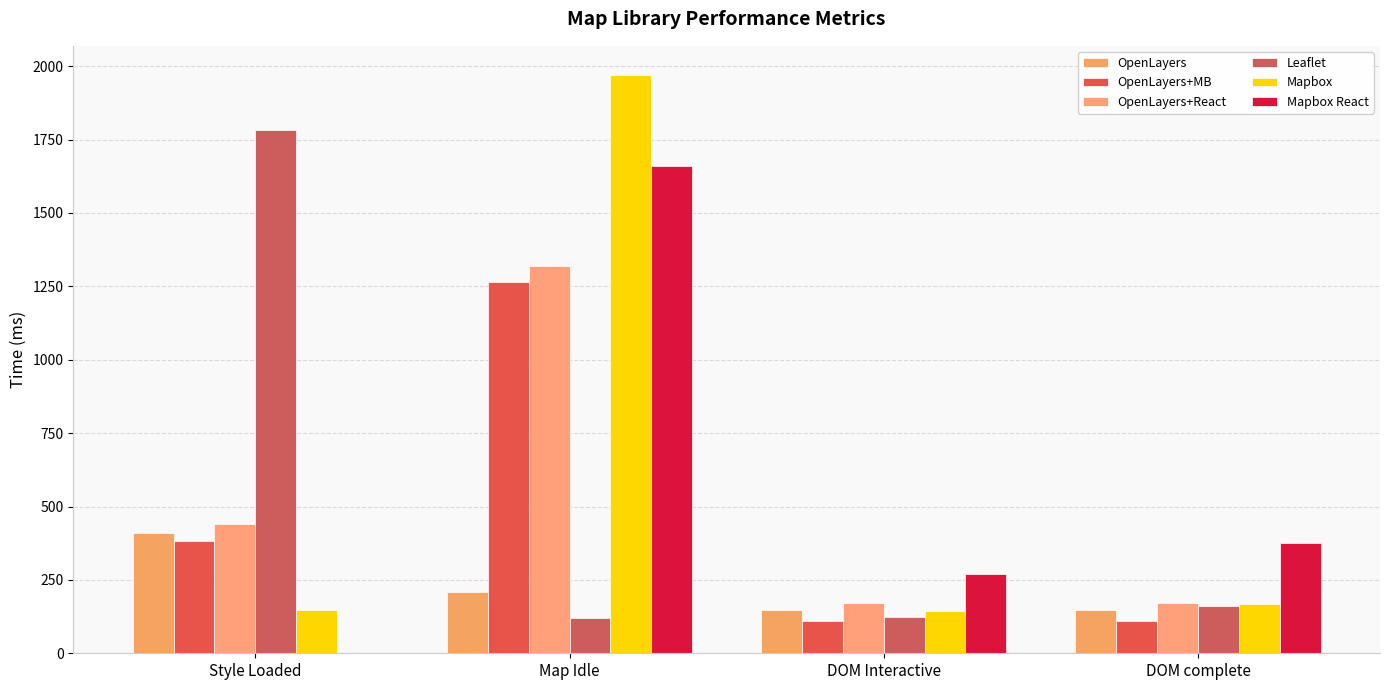

Reading left to right, what are all the values shown in this chart?

OpenLayers: 408.9	207.2	146.2	146.4
OpenLayers+MB: 383.2	1263.3	108.8	109.3
OpenLayers+React: 439.8	1318.5	171.5	171.7
Leaflet: 1782.5	120.0	124.4	160.7
Mapbox: 147.4	1970.9	143.7	166.5
Mapbox React: 0.0	1659.4	269.4	374.7